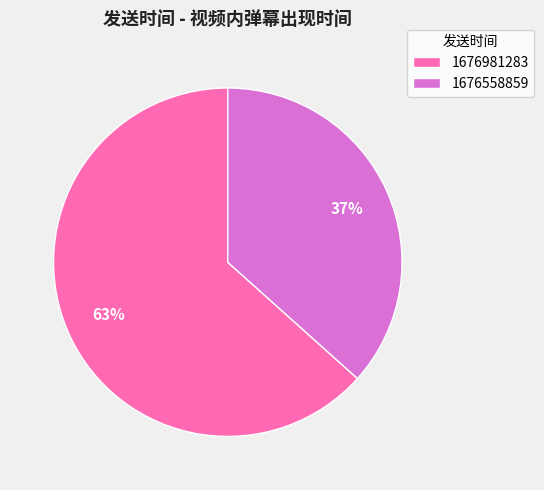

What is the largest slice in the pie chart?

1676981283